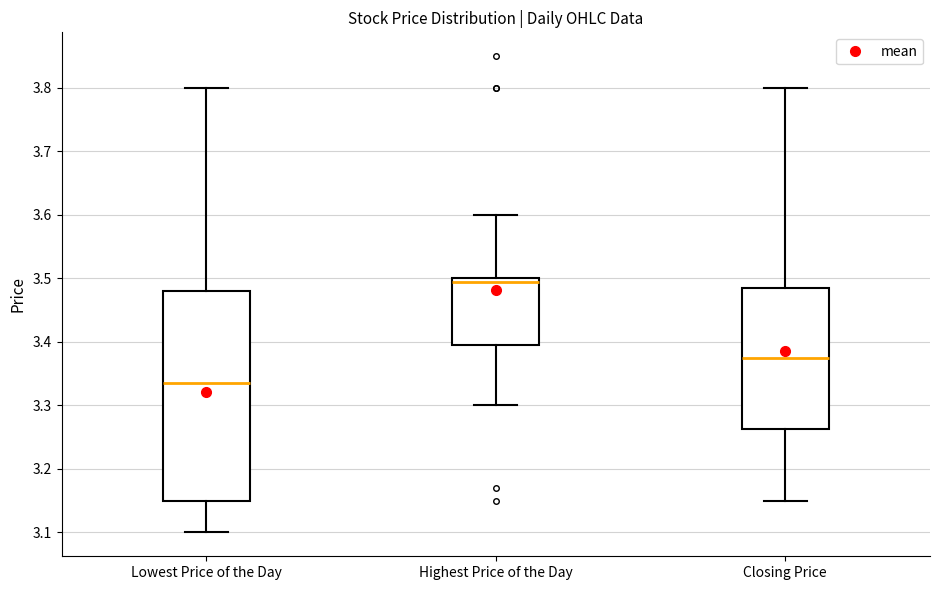

Reading left to right, transcribe this box plot: for each box, give where its median line is, the range the box spans, and where its two whiskers end, as read against the y-axis. The values are not printed on the chart, so give them approximately, as read against the axis.

Lowest Price of the Day: median 3.34, box 3.15 to 3.48, whiskers 3.10 to 3.80
Highest Price of the Day: median 3.50 (just below the box's upper edge), box 3.40 to 3.50, whiskers 3.30 to 3.60
Closing Price: median 3.38, box 3.26 to 3.49, whiskers 3.15 to 3.80